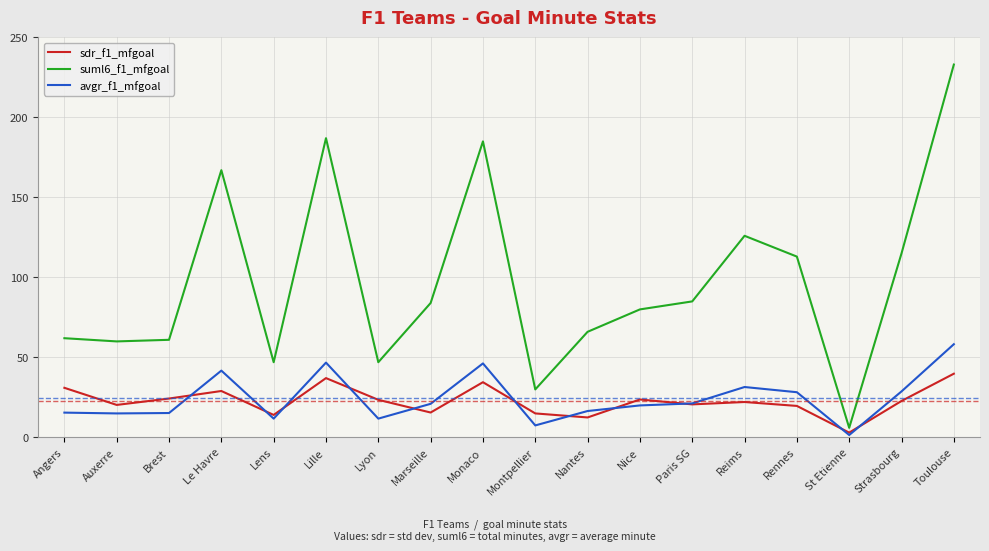

How many series are shown in this chart?

3